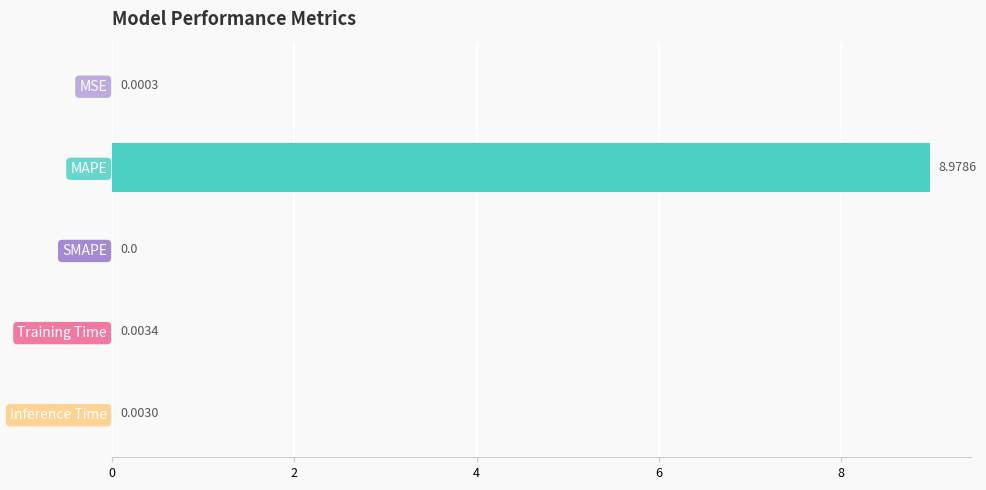

What is the change in value from MSE to MAPE?

+9.0